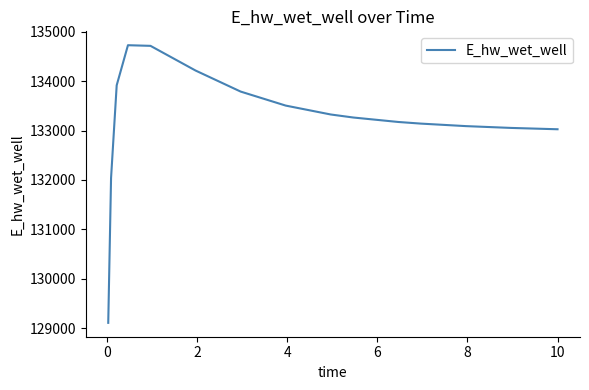

What is the difference between the maximum and minimum values?

5621.0